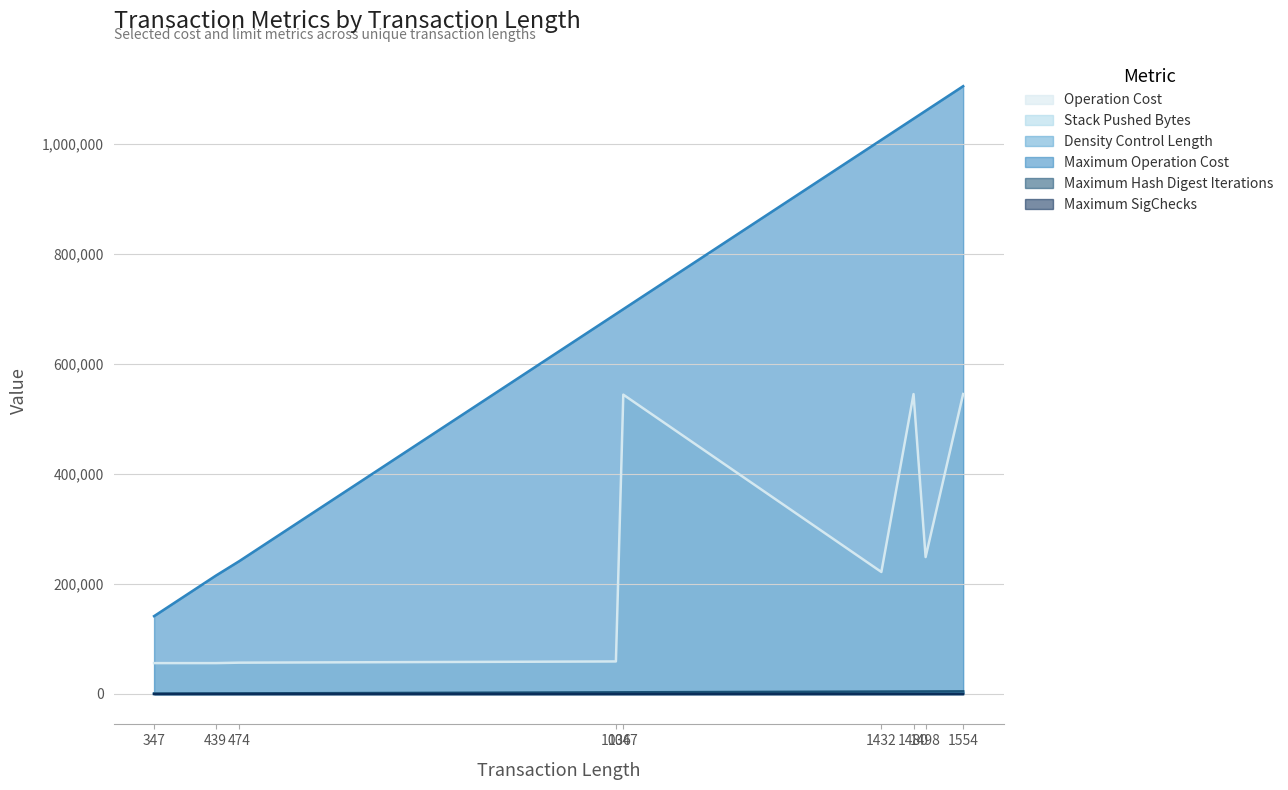

How many data points does each series have?

9